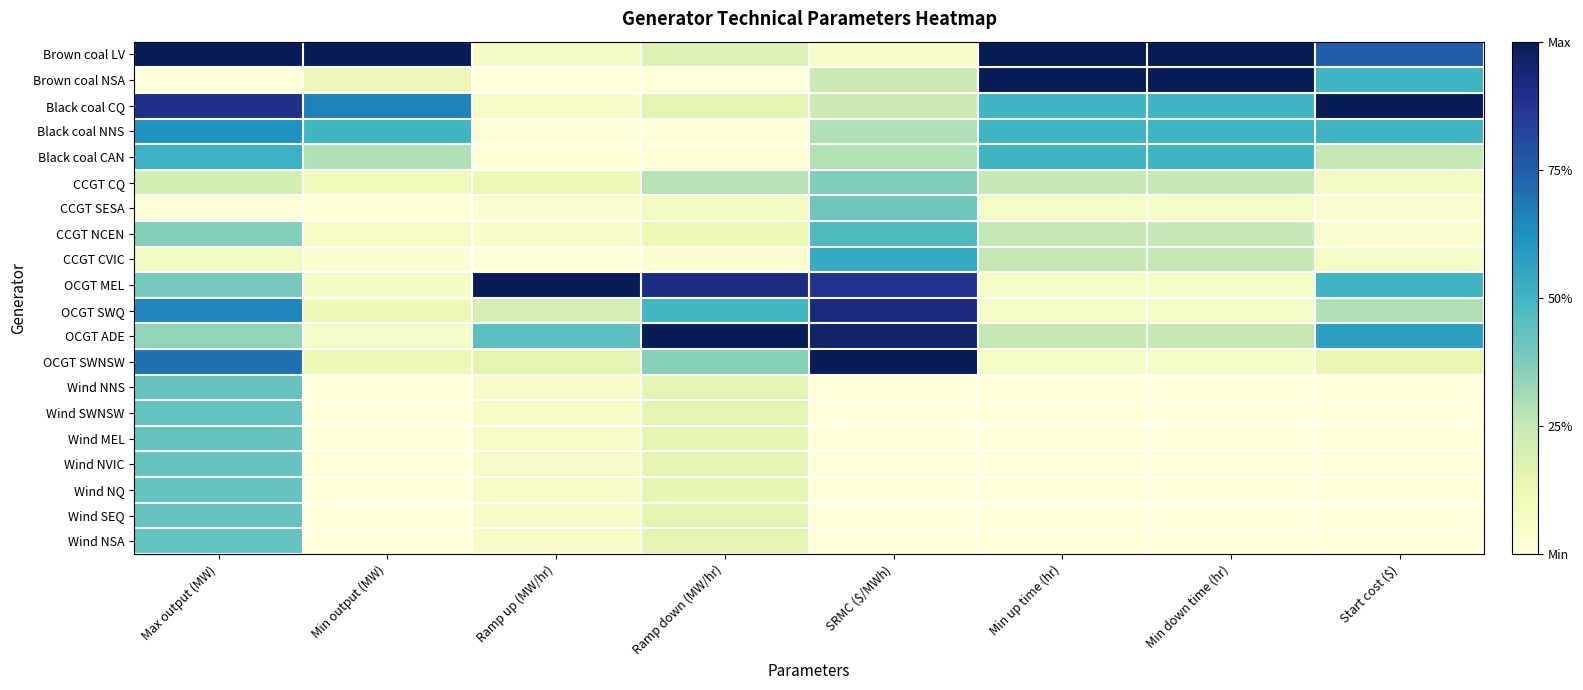

Reading left to right, what are all the values shown in this chart?

Brown coal LV: Max output (MW)=1.0	Min output (MW)=1.0	Ramp up (MW/hr)=0.1	Ramp down (MW/hr)=0.2	SRMC ($/MWh)=0.0	Min up time (hr)=1.0	Min down time (hr)=1.0	Start cost ($)=0.8
Brown coal NSA: Max output (MW)=0.0	Min output (MW)=0.1	Ramp up (MW/hr)=0.0	Ramp down (MW/hr)=0.0	SRMC ($/MWh)=0.2	Min up time (hr)=1.0	Min down time (hr)=1.0	Start cost ($)=0.5
Black coal CQ: Max output (MW)=0.9	Min output (MW)=0.7	Ramp up (MW/hr)=0.1	Ramp down (MW/hr)=0.2	SRMC ($/MWh)=0.2	Min up time (hr)=0.5	Min down time (hr)=0.5	Start cost ($)=1.0
Black coal NNS: Max output (MW)=0.6	Min output (MW)=0.5	Ramp up (MW/hr)=0.0	Ramp down (MW/hr)=0.0	SRMC ($/MWh)=0.3	Min up time (hr)=0.5	Min down time (hr)=0.5	Start cost ($)=0.5
Black coal CAN: Max output (MW)=0.5	Min output (MW)=0.3	Ramp up (MW/hr)=0.0	Ramp down (MW/hr)=0.0	SRMC ($/MWh)=0.3	Min up time (hr)=0.5	Min down time (hr)=0.5	Start cost ($)=0.2
CCGT CQ: Max output (MW)=0.2	Min output (MW)=0.1	Ramp up (MW/hr)=0.1	Ramp down (MW/hr)=0.3	SRMC ($/MWh)=0.4	Min up time (hr)=0.2	Min down time (hr)=0.2	Start cost ($)=0.1
CCGT SESA: Max output (MW)=0.0	Min output (MW)=0.0	Ramp up (MW/hr)=0.0	Ramp down (MW/hr)=0.1	SRMC ($/MWh)=0.4	Min up time (hr)=0.1	Min down time (hr)=0.1	Start cost ($)=0.0
CCGT NCEN: Max output (MW)=0.4	Min output (MW)=0.1	Ramp up (MW/hr)=0.0	Ramp down (MW/hr)=0.1	SRMC ($/MWh)=0.5	Min up time (hr)=0.2	Min down time (hr)=0.2	Start cost ($)=0.0
CCGT CVIC: Max output (MW)=0.1	Min output (MW)=0.0	Ramp up (MW/hr)=0.0	Ramp down (MW/hr)=0.0	SRMC ($/MWh)=0.5	Min up time (hr)=0.2	Min down time (hr)=0.2	Start cost ($)=0.1
OCGT MEL: Max output (MW)=0.4	Min output (MW)=0.1	Ramp up (MW/hr)=1.0	Ramp down (MW/hr)=0.9	SRMC ($/MWh)=0.9	Min up time (hr)=0.1	Min down time (hr)=0.1	Start cost ($)=0.5
OCGT SWQ: Max output (MW)=0.7	Min output (MW)=0.1	Ramp up (MW/hr)=0.2	Ramp down (MW/hr)=0.5	SRMC ($/MWh)=0.9	Min up time (hr)=0.1	Min down time (hr)=0.1	Start cost ($)=0.3
OCGT ADE: Max output (MW)=0.3	Min output (MW)=0.1	Ramp up (MW/hr)=0.4	Ramp down (MW/hr)=1.0	SRMC ($/MWh)=1.0	Min up time (hr)=0.2	Min down time (hr)=0.2	Start cost ($)=0.6
OCGT SWNSW: Max output (MW)=0.7	Min output (MW)=0.1	Ramp up (MW/hr)=0.1	Ramp down (MW/hr)=0.4	SRMC ($/MWh)=1.0	Min up time (hr)=0.1	Min down time (hr)=0.1	Start cost ($)=0.1
Wind NNS: Max output (MW)=0.4	Min output (MW)=0.0	Ramp up (MW/hr)=0.1	Ramp down (MW/hr)=0.1	SRMC ($/MWh)=0.0	Min up time (hr)=0.0	Min down time (hr)=0.0	Start cost ($)=0.0
Wind SWNSW: Max output (MW)=0.4	Min output (MW)=0.0	Ramp up (MW/hr)=0.1	Ramp down (MW/hr)=0.1	SRMC ($/MWh)=0.0	Min up time (hr)=0.0	Min down time (hr)=0.0	Start cost ($)=0.0
Wind MEL: Max output (MW)=0.4	Min output (MW)=0.0	Ramp up (MW/hr)=0.1	Ramp down (MW/hr)=0.1	SRMC ($/MWh)=0.0	Min up time (hr)=0.0	Min down time (hr)=0.0	Start cost ($)=0.0
Wind NVIC: Max output (MW)=0.4	Min output (MW)=0.0	Ramp up (MW/hr)=0.1	Ramp down (MW/hr)=0.1	SRMC ($/MWh)=0.0	Min up time (hr)=0.0	Min down time (hr)=0.0	Start cost ($)=0.0
Wind NQ: Max output (MW)=0.4	Min output (MW)=0.0	Ramp up (MW/hr)=0.1	Ramp down (MW/hr)=0.1	SRMC ($/MWh)=0.0	Min up time (hr)=0.0	Min down time (hr)=0.0	Start cost ($)=0.0
Wind SEQ: Max output (MW)=0.4	Min output (MW)=0.0	Ramp up (MW/hr)=0.1	Ramp down (MW/hr)=0.1	SRMC ($/MWh)=0.0	Min up time (hr)=0.0	Min down time (hr)=0.0	Start cost ($)=0.0
Wind NSA: Max output (MW)=0.4	Min output (MW)=0.0	Ramp up (MW/hr)=0.1	Ramp down (MW/hr)=0.1	SRMC ($/MWh)=0.0	Min up time (hr)=0.0	Min down time (hr)=0.0	Start cost ($)=0.0